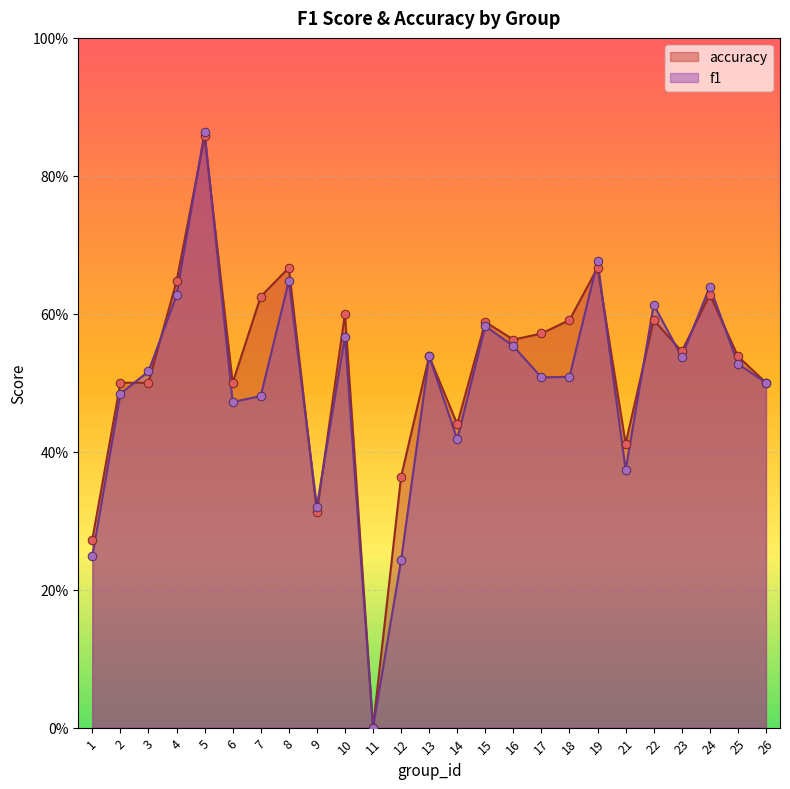

At how many categories does at least one series exceed 0?

24